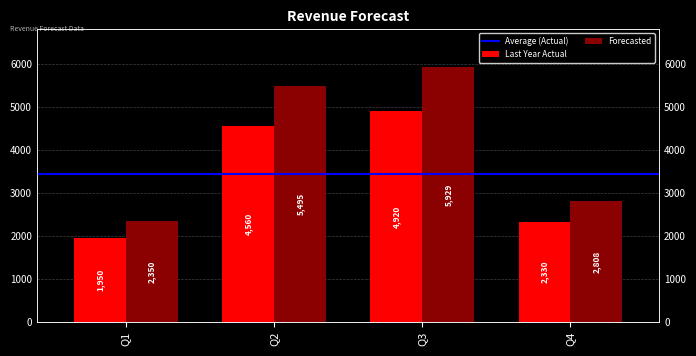

At which label does Last Year Actual first exceed 4560?

Q3